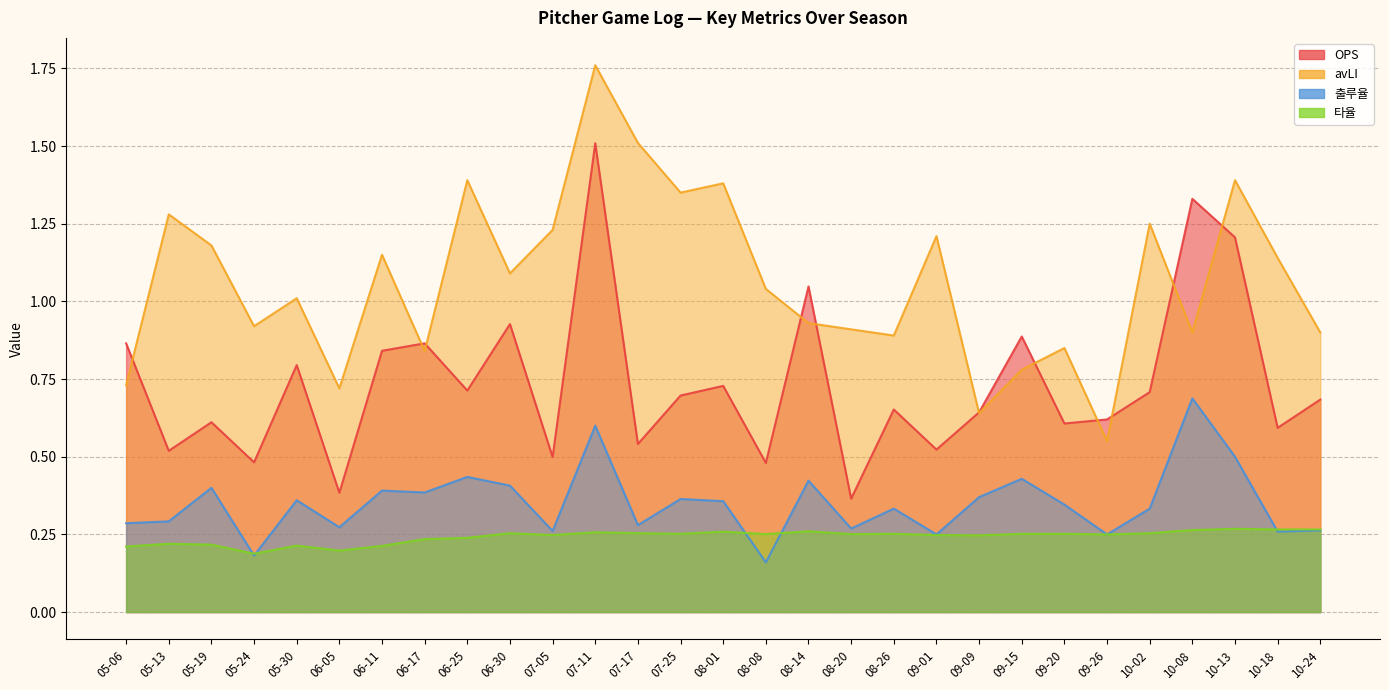

What is the total value across all series at 05-13?

2.3